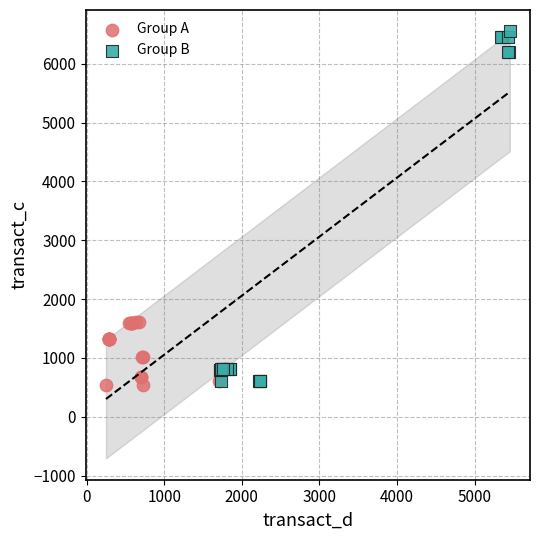

What are all the series names shown in the legend?

Group A, Group B